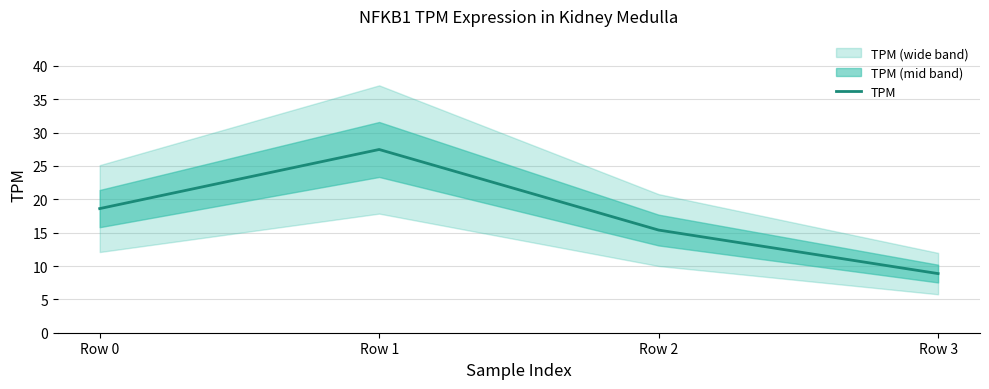

What is the value of the 1st point from the left?

18.6